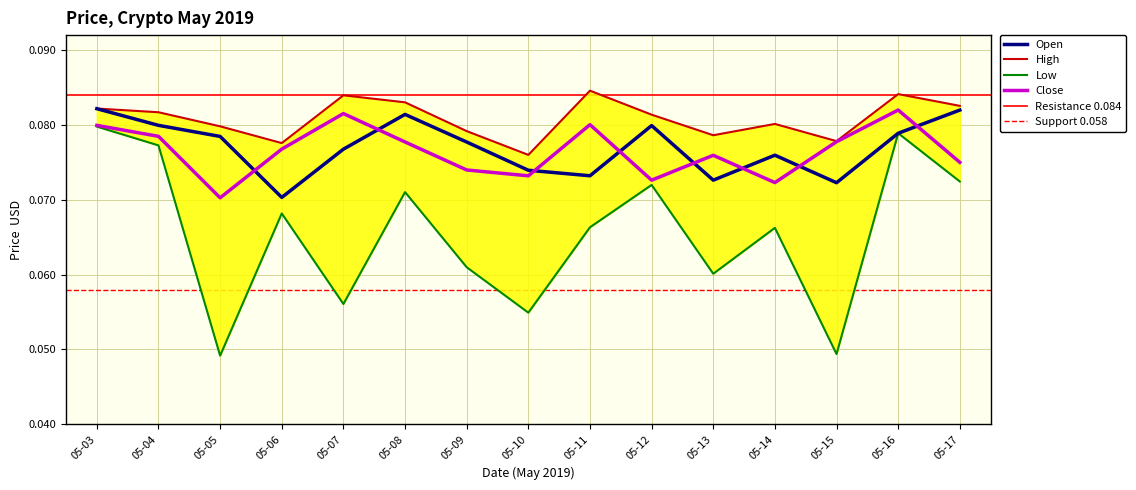

How many interior local peaks does the Low series have?

5